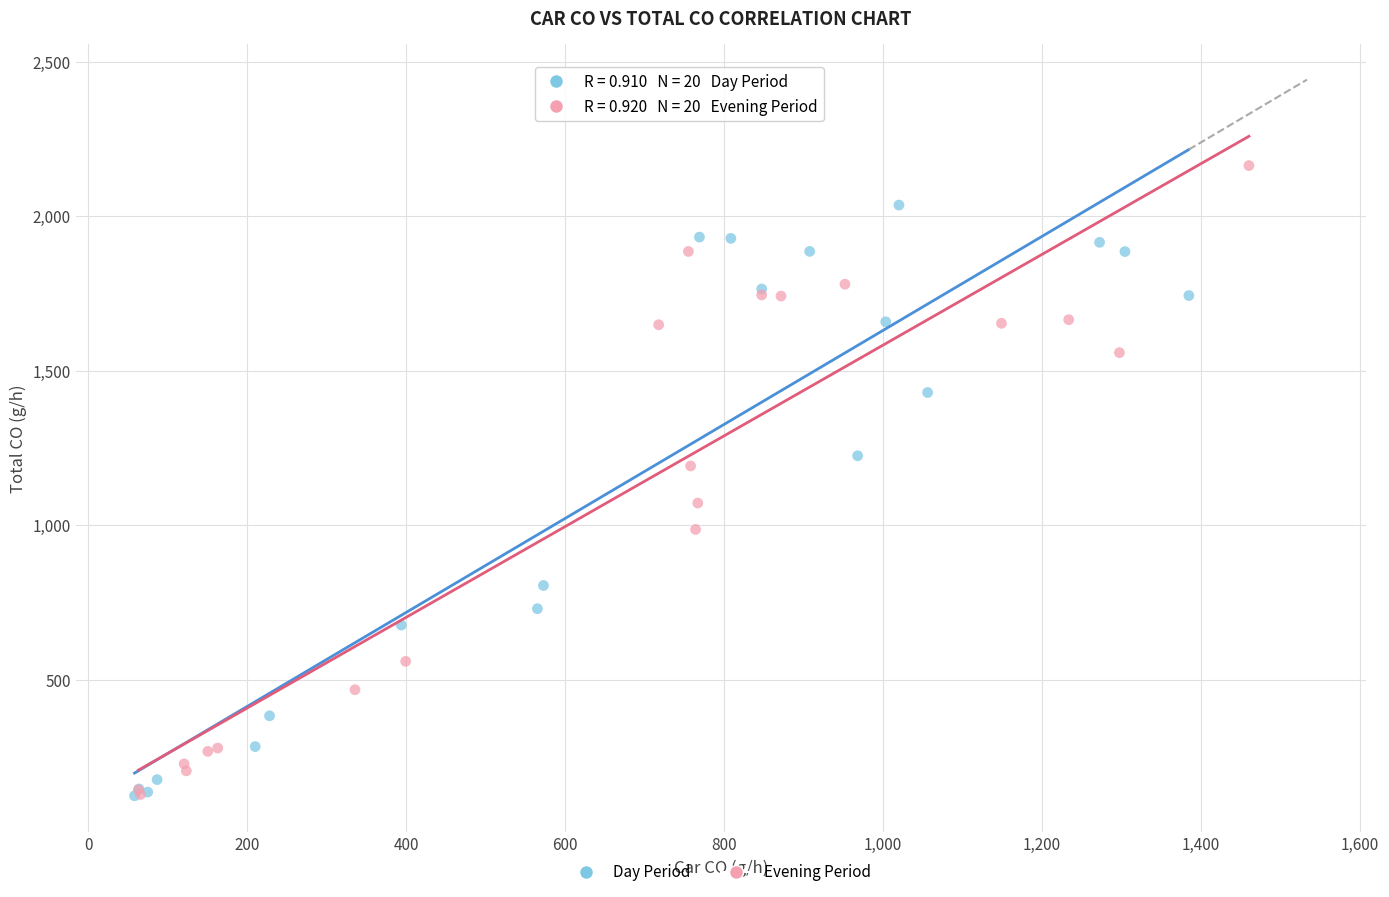

Which series contains the highest Y value?

Evening Period